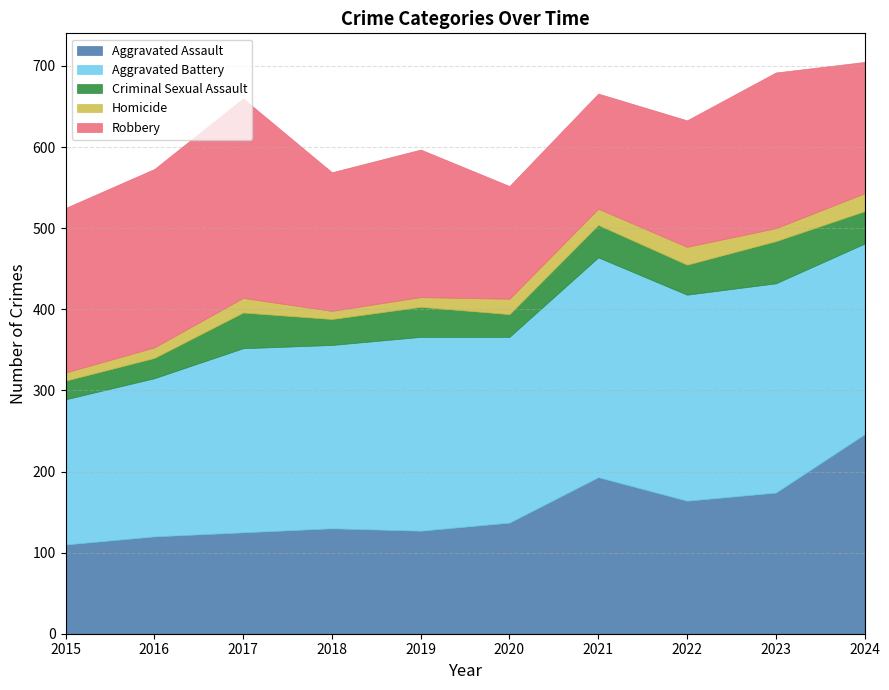

What is the sum of the Aggravated Battery values at 2017 and 2024?

462